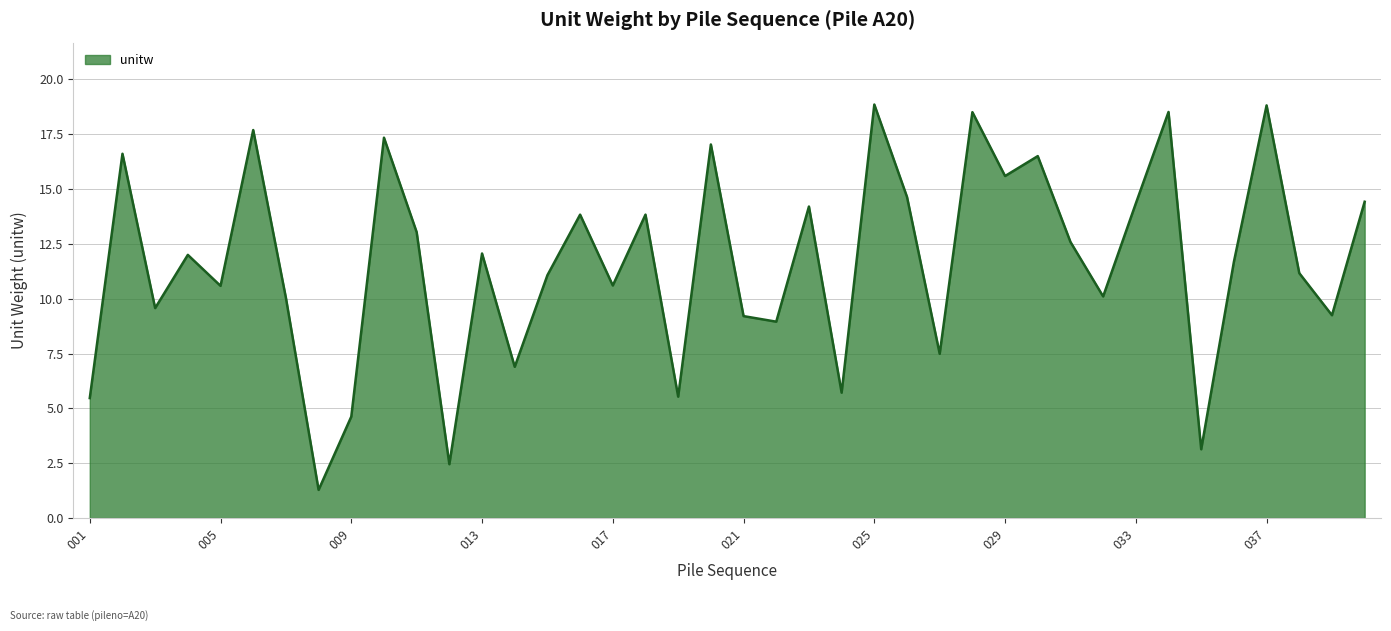

What is the minimum value shown in the chart?

1.3